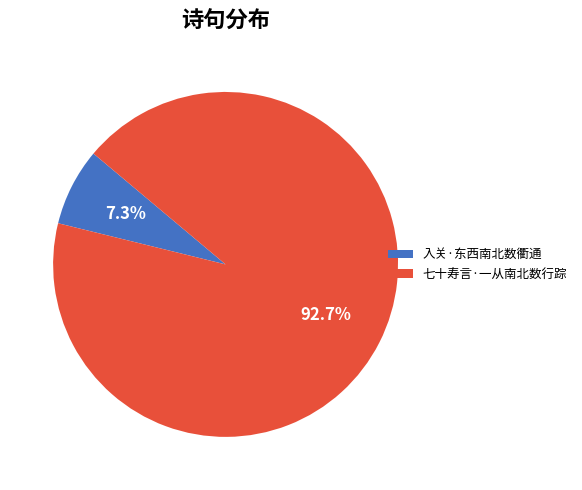

Which slice is the smallest?

入关·东西南北数衢通